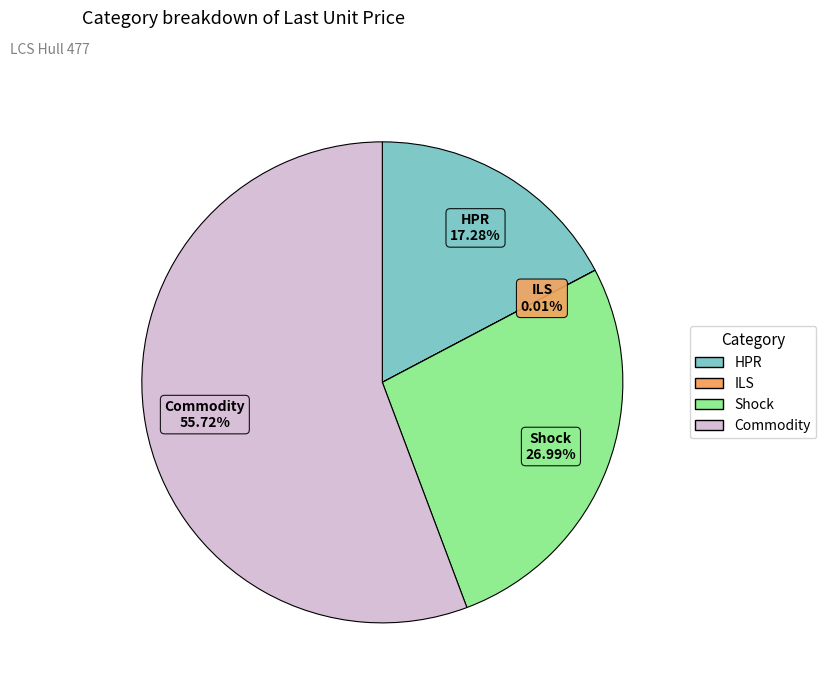

What is the largest slice in the pie chart?

Commodity